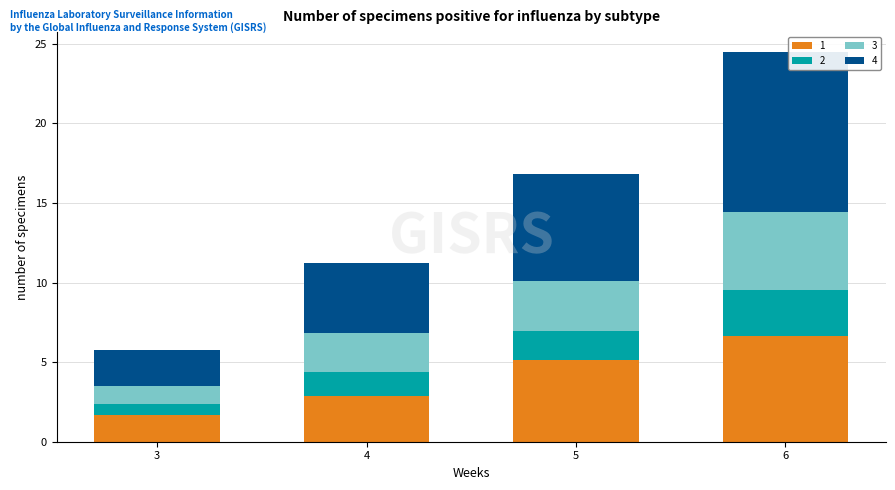

What is the total value across all series at 5?

16.8